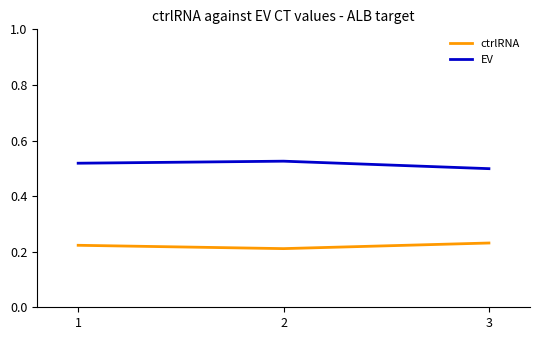

What is the sum of all EV values?

1.5